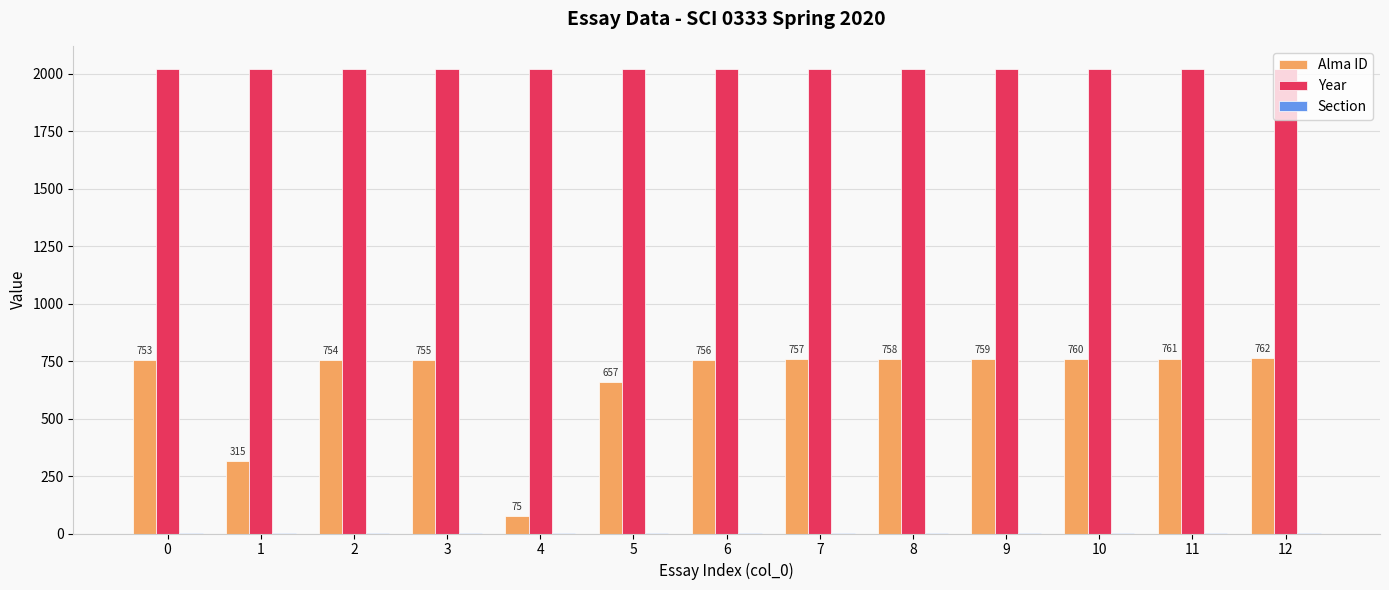

Is the value of Alma ID at 8 greater than the value of Year at 5?

No